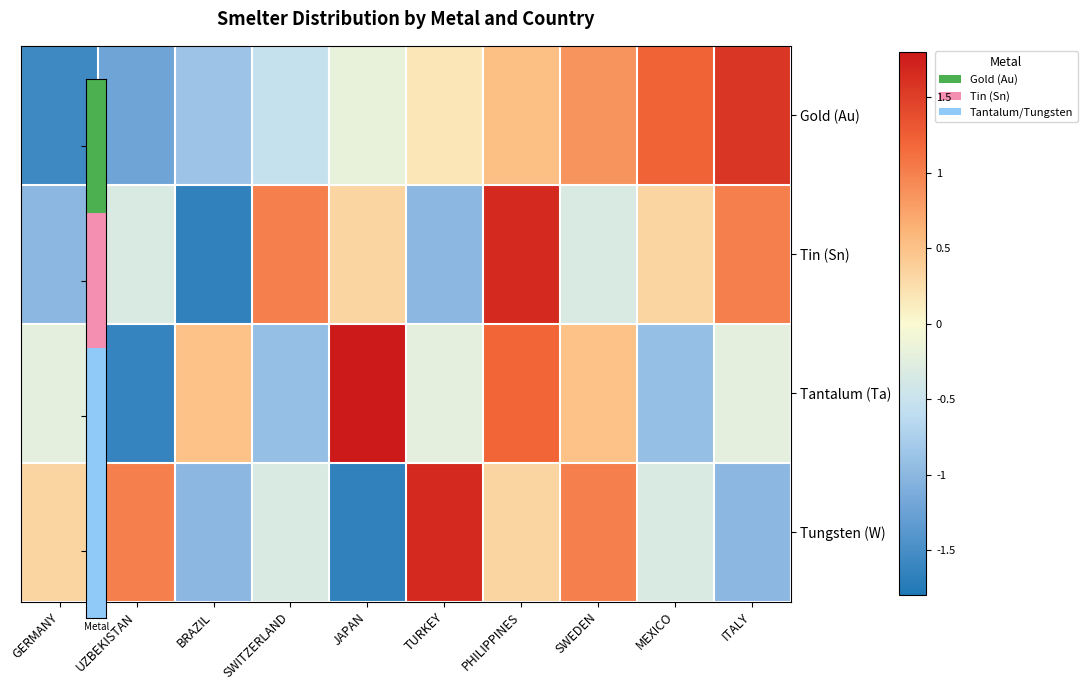

List the series in order of their peak value, highest first.

Tantalum (Ta), Tin (Sn), Tungsten (W), Gold (Au)